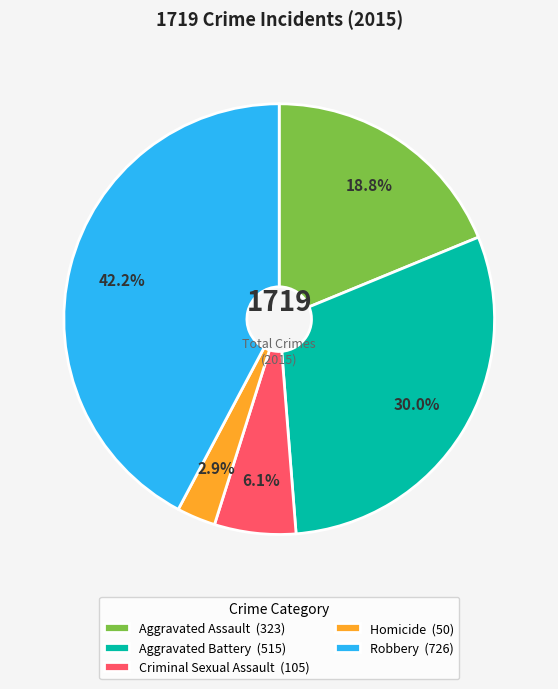

Is Homicide the majority of the pie?

No